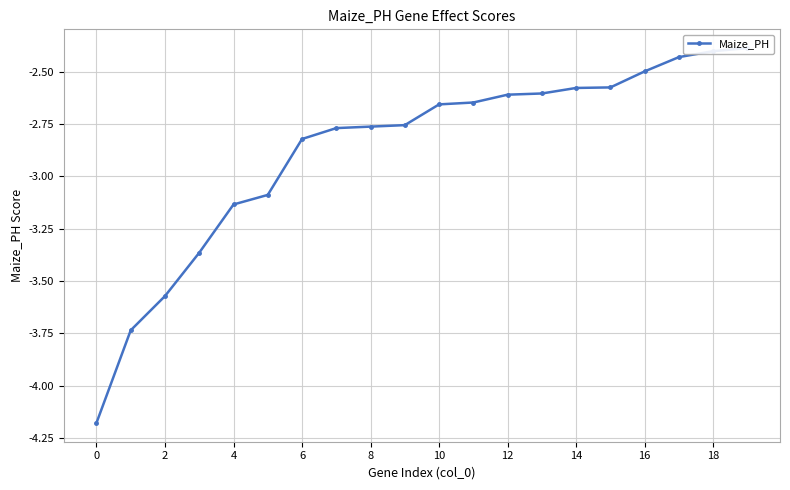

Is it true that the value at 2 is -6.0?

False